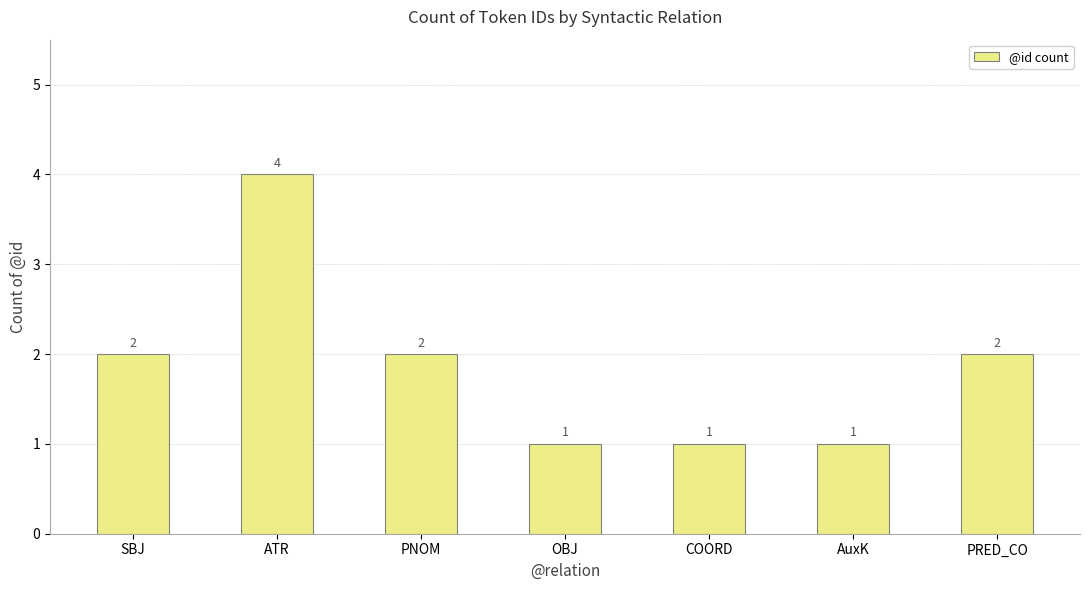

What is the smallest value displayed?

1